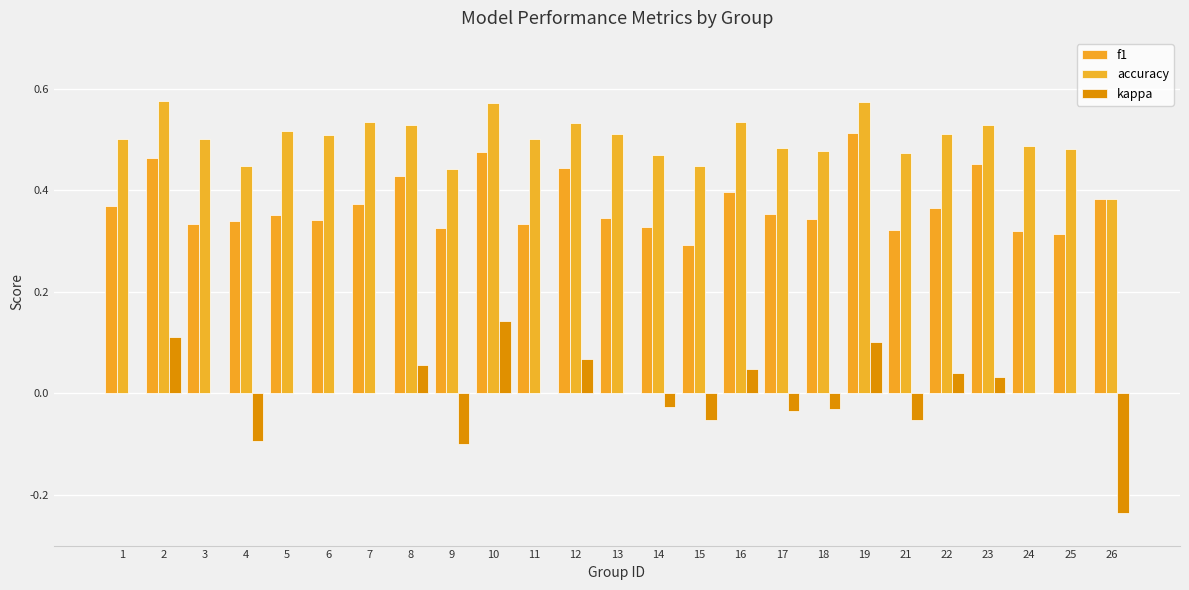

Reading left to right, list all the values displayed in this chart.

f1: 0.4	0.5	0.3	0.3	0.4	0.3	0.4	0.4	0.3	0.5	0.3	0.4	0.3	0.3	0.3	0.4	0.4	0.3	0.5	0.3	0.4	0.5	0.3	0.3	0.4
accuracy: 0.5	0.6	0.5	0.4	0.5	0.5	0.5	0.5	0.4	0.6	0.5	0.5	0.5	0.5	0.4	0.5	0.5	0.5	0.6	0.5	0.5	0.5	0.5	0.5	0.4
kappa: 0.0	0.1	0.0	-0.1	0.0	0.0	0.0	0.1	-0.1	0.1	0.0	0.1	0.0	-0.0	-0.1	0.0	-0.0	-0.0	0.1	-0.1	0.0	0.0	0.0	0.0	-0.2